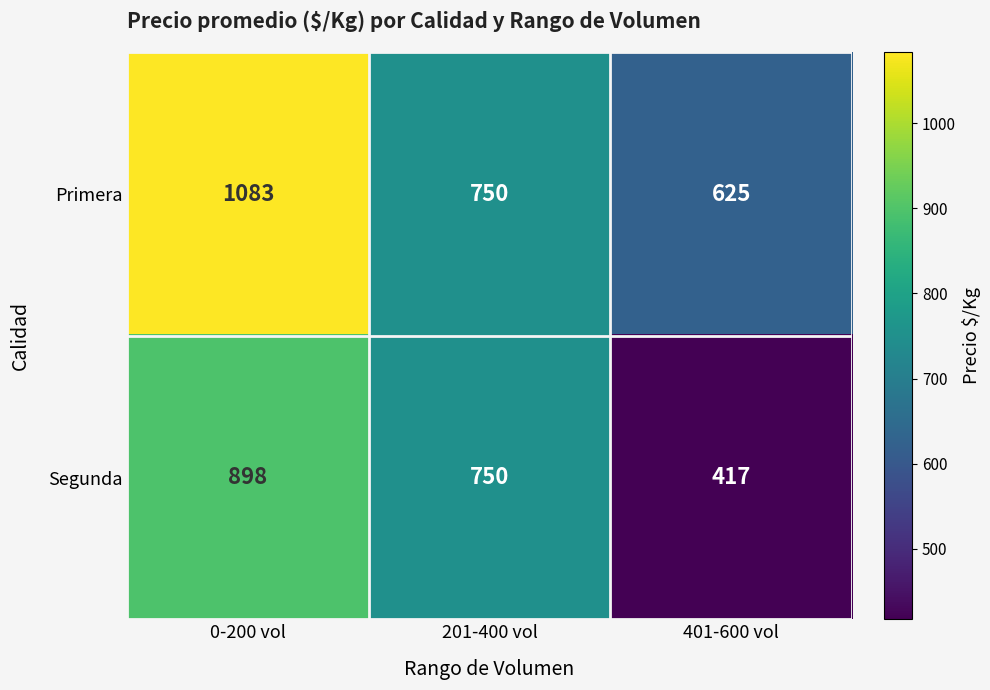

Where is Primera nearest to the value 854?

201-400 vol